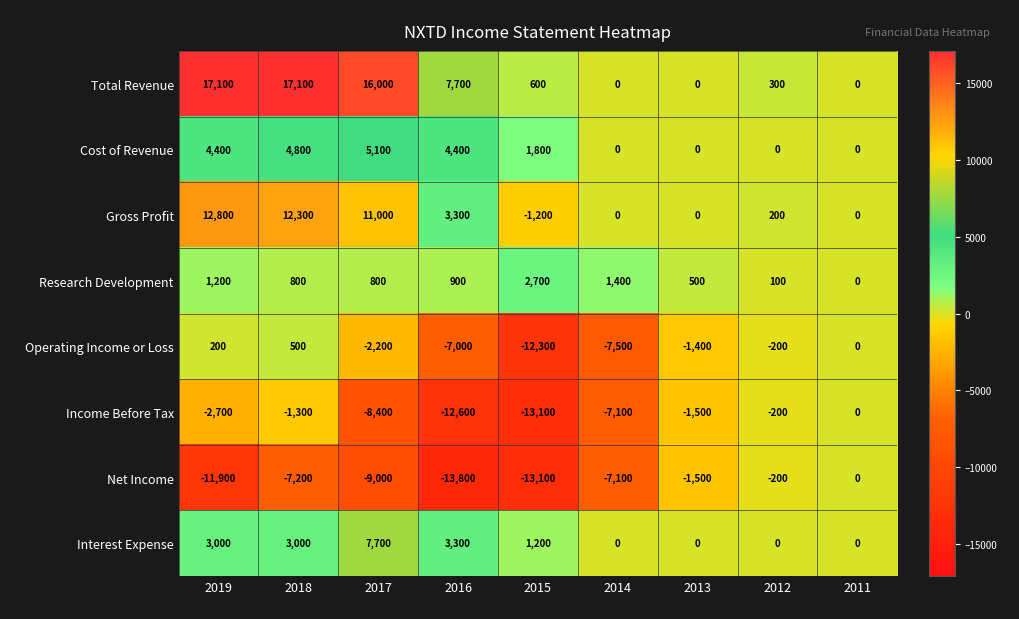

What is the approximate value of Research Development at 2015?

2700